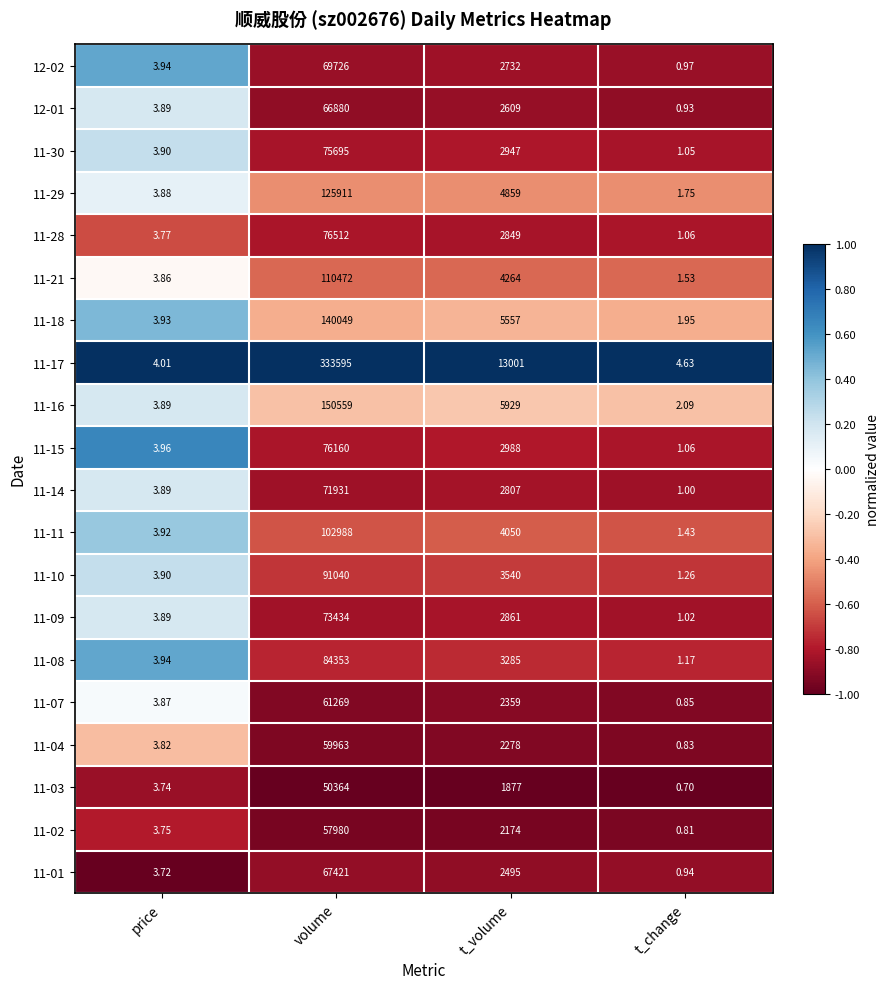

At volume, list the series in order from smallest to largest.

11-03, 11-02, 11-04, 11-07, 12-01, 11-01, 12-02, 11-14, 11-09, 11-30, 11-15, 11-28, 11-08, 11-10, 11-11, 11-21, 11-29, 11-18, 11-16, 11-17